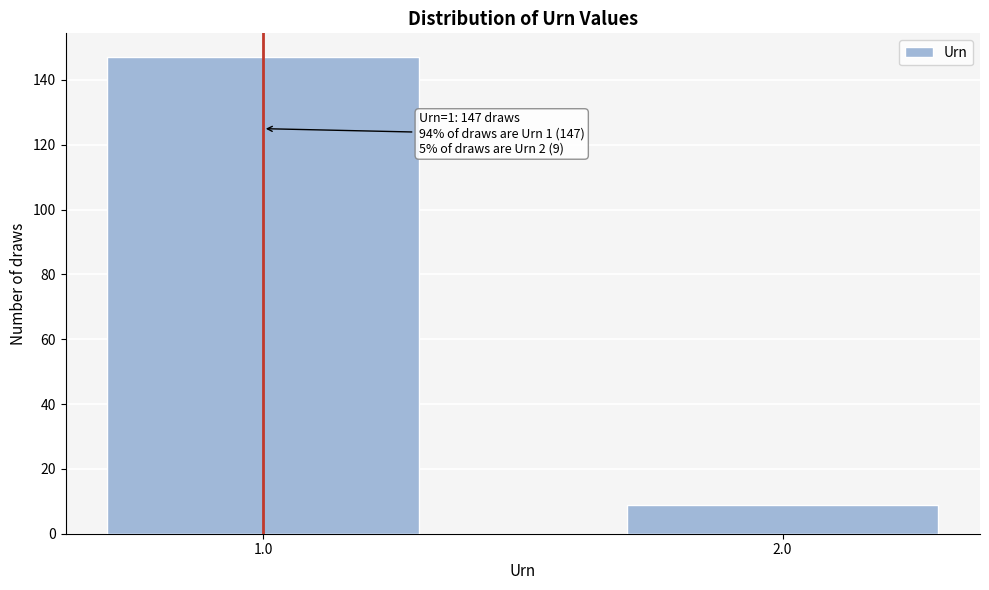

Reading left to right, list all the values displayed in this chart.

1.0=147	2.0=9